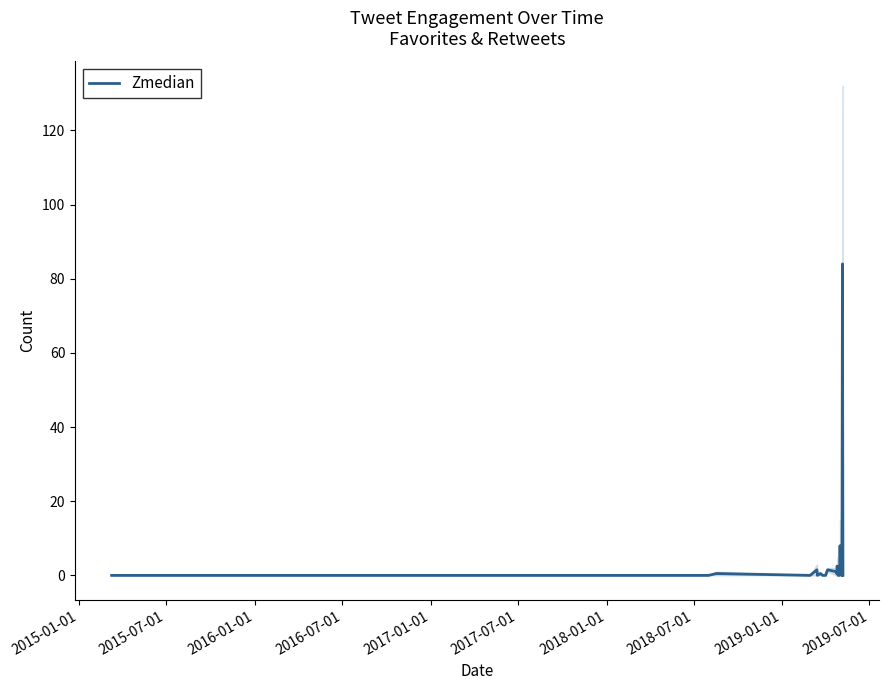

What is the maximum value for Zmedian?

84.0